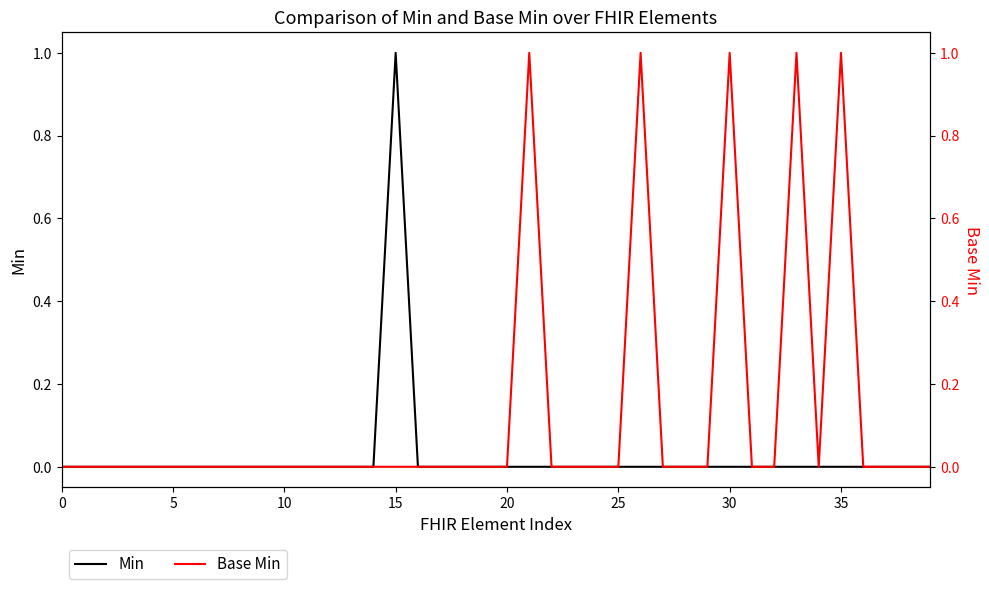

Where is the first local minimum for Base Min?

34